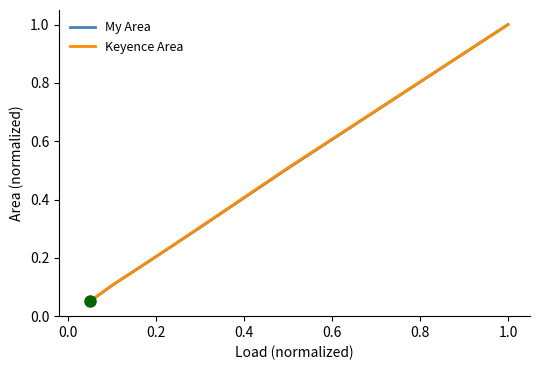

What is the greatest value displayed?

1.0